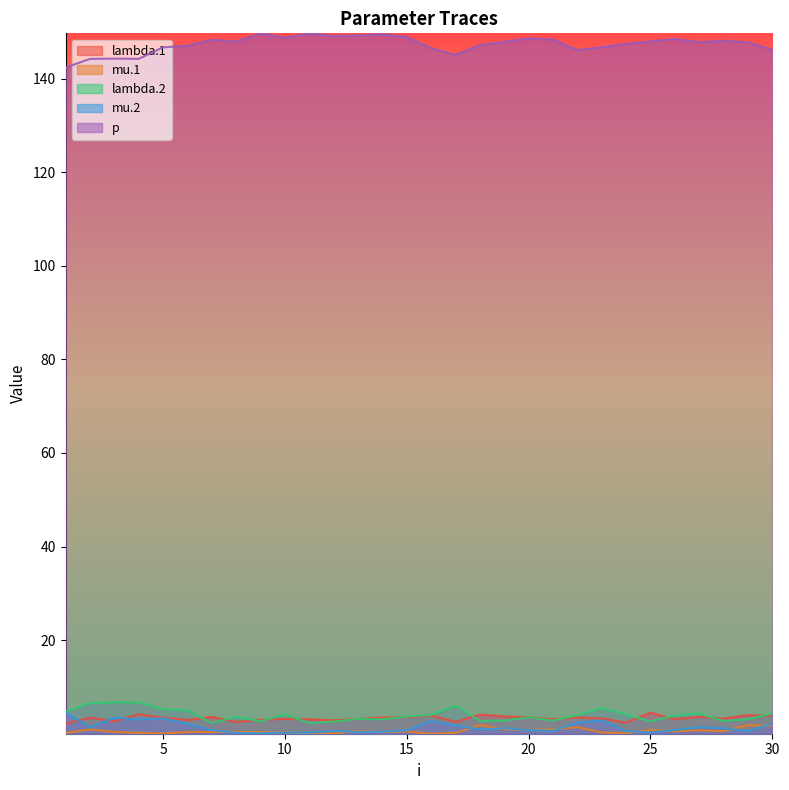

The value of mu.1 at 25 is 1.4. True or false?

False